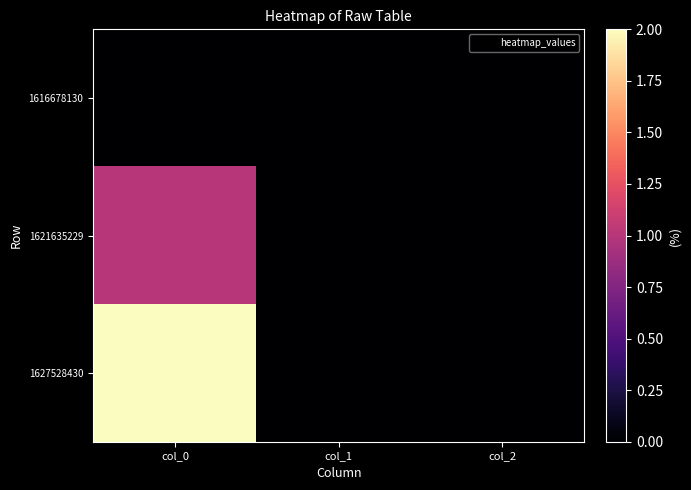

What is the greatest value displayed?

2